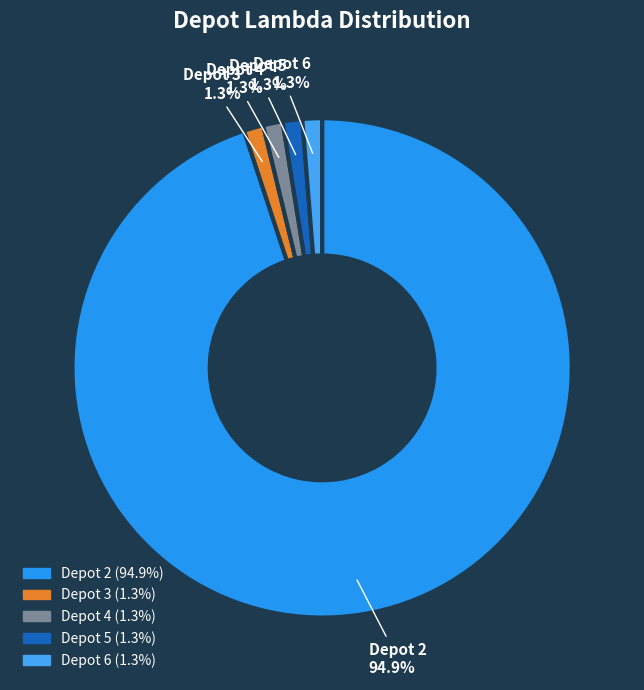

Do Depot 6 and Depot 5 together represent more than half of the pie?

No